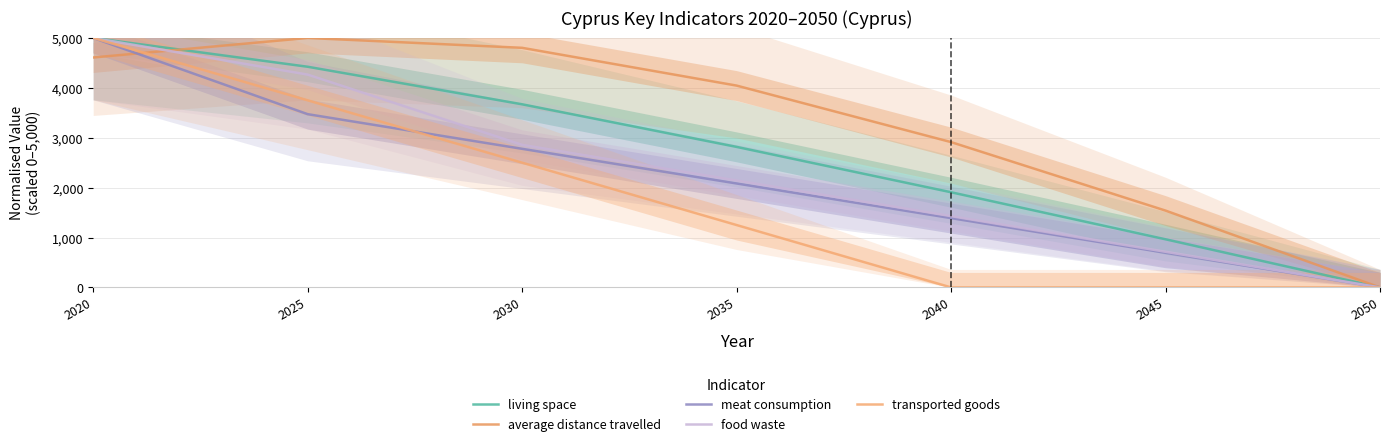

What is the difference between the maximum and minimum values in the average distance travelled series?

5000.0